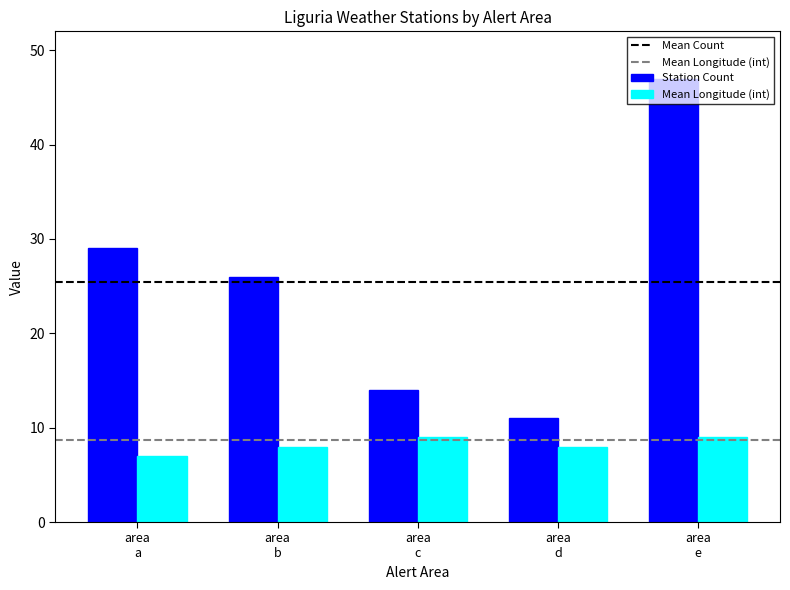

What is the sum of all Station Count values?

127